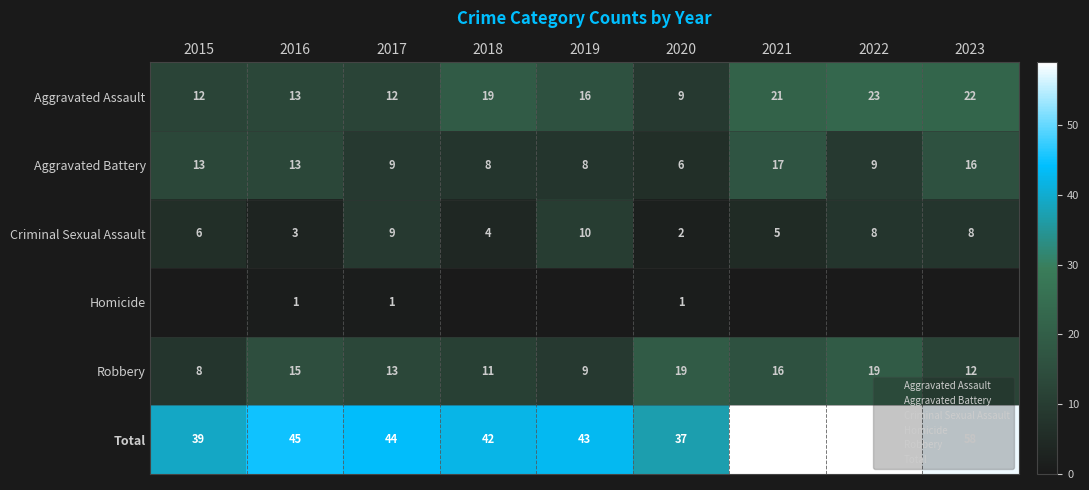

At which label is Total closest to 48?

2016